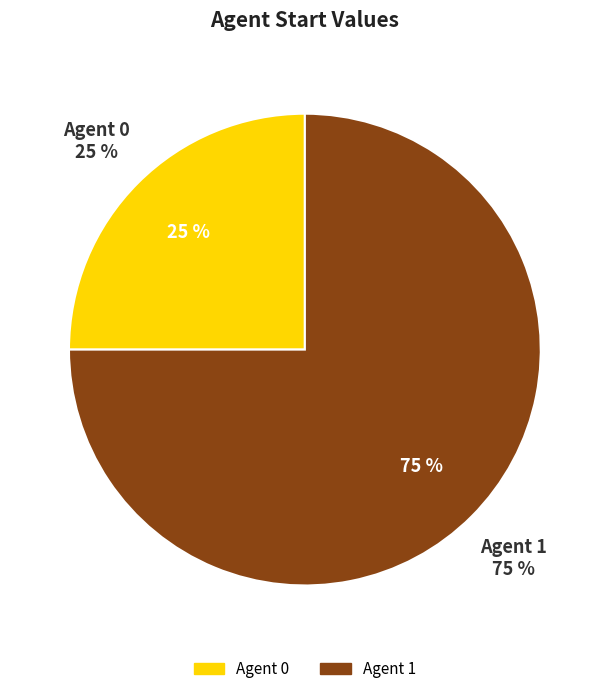

Is there a majority slice in this chart?

Yes